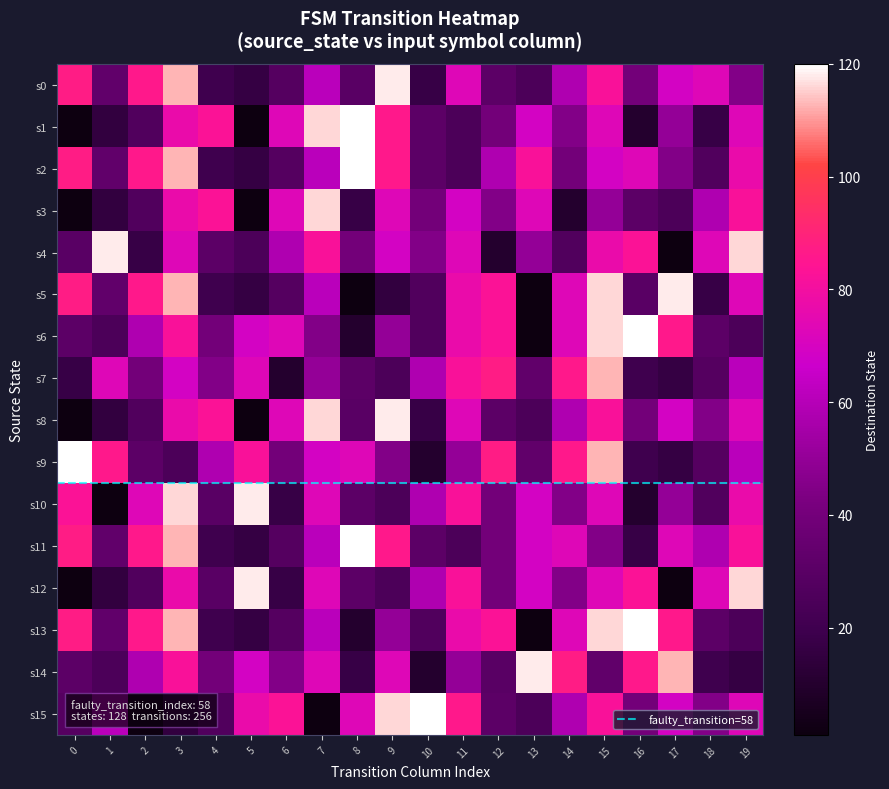

Reading left to right, extract all data points from this chart.

0: 0=87	1=33	2=86	3=113	4=20	5=16	6=28	7=61	8=30	9=118	10=17	11=73	12=31	13=25	14=58	15=82	16=40	17=69	18=73	19=45
1: 0=1	1=15	2=27	3=77	4=83	5=1	6=73	7=116	8=120	9=86	10=31	11=25	12=40	13=69	14=45	15=73	16=10	17=50	18=17	19=73
2: 0=87	1=33	2=86	3=113	4=20	5=16	6=28	7=61	8=120	9=86	10=31	11=25	12=58	13=82	14=40	15=69	16=73	17=45	18=27	19=77
3: 0=1	1=15	2=27	3=77	4=83	5=1	6=73	7=116	8=17	9=73	10=40	11=69	12=45	13=73	14=10	15=50	16=31	17=25	18=58	19=82
4: 0=30	1=118	2=17	3=73	4=31	5=25	6=58	7=82	8=40	9=69	10=45	11=73	12=10	13=50	14=27	15=77	16=83	17=1	18=73	19=116
5: 0=87	1=33	2=86	3=113	4=20	5=16	6=28	7=61	8=1	9=15	10=27	11=77	12=83	13=1	14=73	15=116	16=30	17=118	18=17	19=73
6: 0=31	1=25	2=58	3=82	4=40	5=69	6=73	7=45	8=10	9=50	10=27	11=77	12=83	13=1	14=73	15=116	16=120	17=86	18=31	19=25
7: 0=17	1=73	2=40	3=69	4=45	5=73	6=10	7=50	8=31	9=25	10=58	11=82	12=87	13=33	14=86	15=113	16=20	17=16	18=28	19=61
8: 0=1	1=15	2=27	3=77	4=83	5=1	6=73	7=116	8=30	9=118	10=17	11=73	12=31	13=25	14=58	15=82	16=40	17=69	18=45	19=73
9: 0=120	1=86	2=31	3=25	4=58	5=82	6=40	7=69	8=73	9=45	10=10	11=50	12=87	13=33	14=86	15=113	16=20	17=16	18=28	19=61
10: 0=83	1=1	2=73	3=116	4=30	5=118	6=17	7=73	8=31	9=25	10=58	11=82	12=40	13=69	14=45	15=73	16=10	17=50	18=27	19=77
11: 0=87	1=33	2=86	3=113	4=20	5=16	6=28	7=61	8=120	9=86	10=31	11=25	12=40	13=69	14=73	15=45	16=17	17=73	18=58	19=82
12: 0=1	1=15	2=27	3=77	4=30	5=118	6=17	7=73	8=31	9=25	10=58	11=82	12=40	13=69	14=45	15=73	16=83	17=1	18=73	19=116
13: 0=87	1=33	2=86	3=113	4=20	5=16	6=28	7=61	8=10	9=50	10=27	11=77	12=83	13=1	14=73	15=116	16=120	17=86	18=31	19=25
14: 0=31	1=25	2=58	3=82	4=40	5=69	6=45	7=73	8=17	9=73	10=10	11=50	12=30	13=118	14=87	15=33	16=86	17=113	18=20	19=16
15: 0=28	1=61	2=1	3=15	4=27	5=77	6=83	7=1	8=73	9=116	10=120	11=86	12=31	13=25	14=58	15=82	16=40	17=69	18=45	19=73